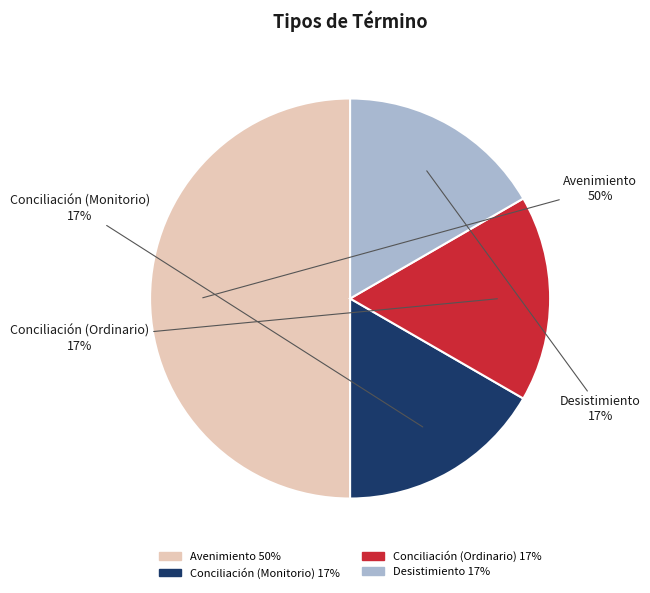

How many segments does this pie chart have?

4